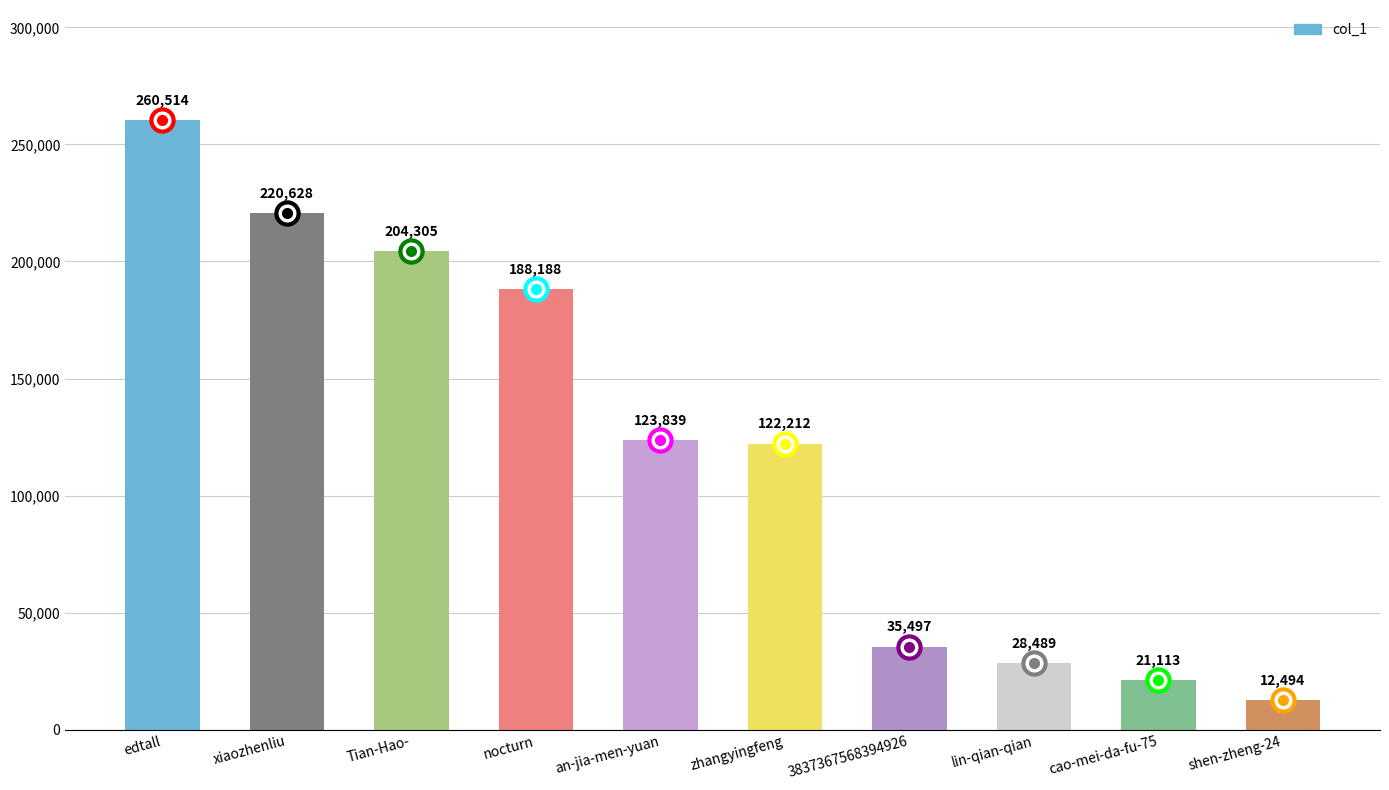

What is the greatest value displayed?

260514